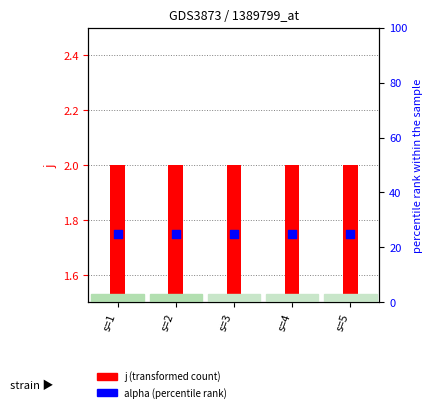

Which series has the largest total across all categories?

alpha (percentile rank)